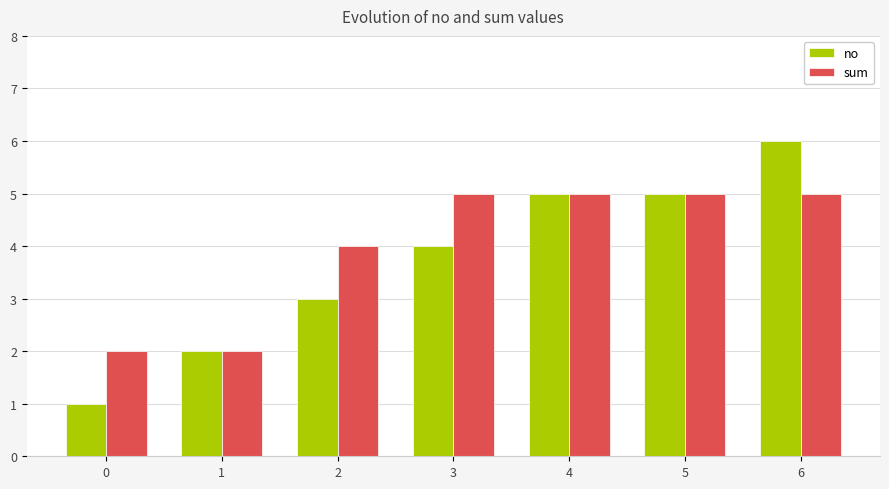

What is the value of the no bar at the 7th from the left?

6